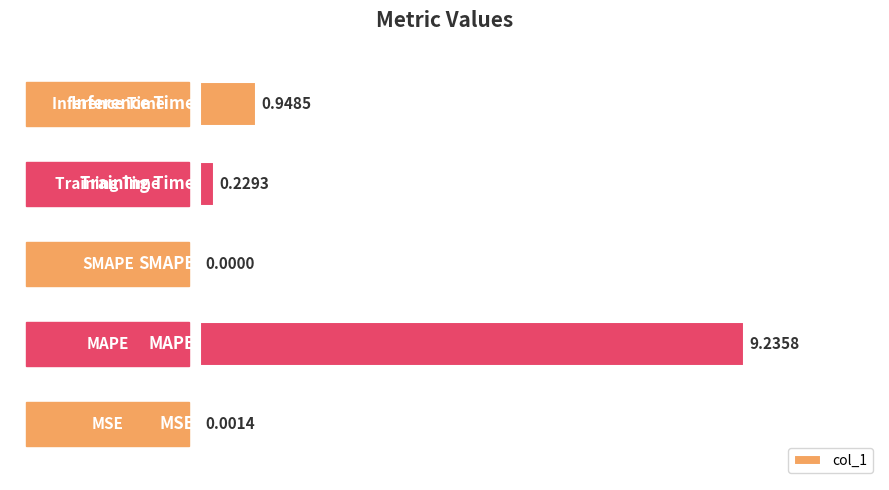

What is the sum of all values?

10.4